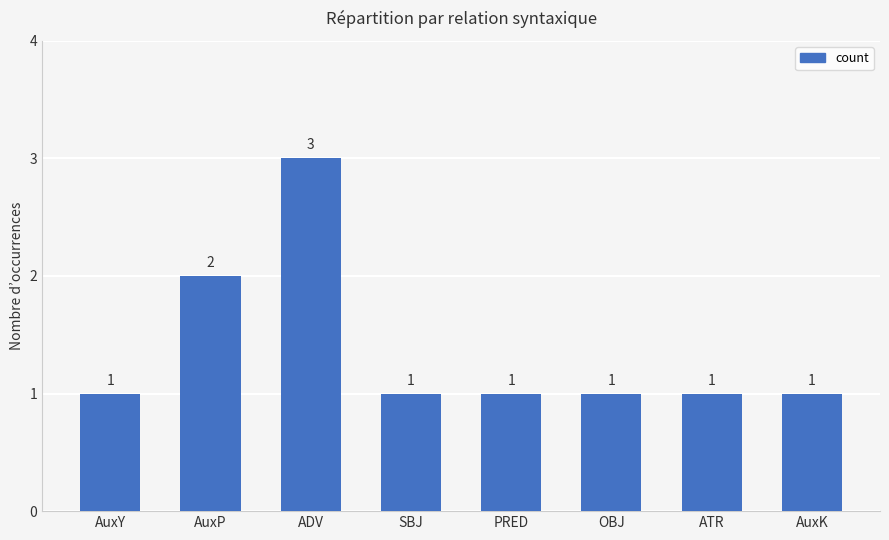

What is the smallest value displayed?

1